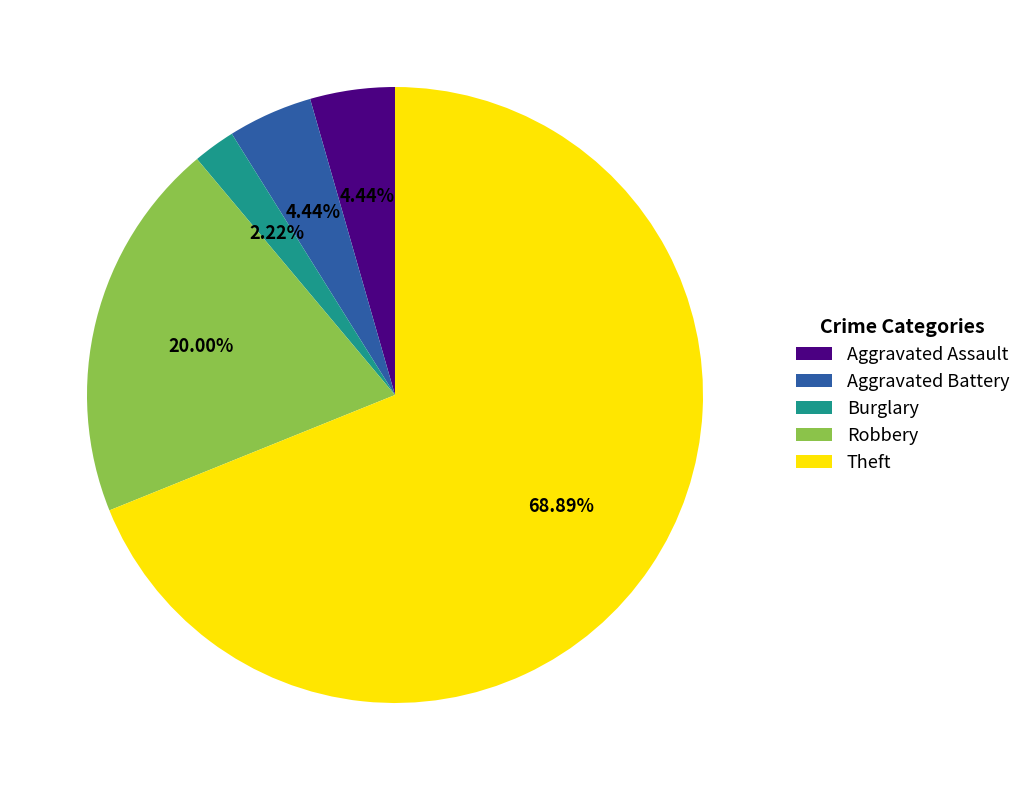

Which category accounts for the majority?

Theft